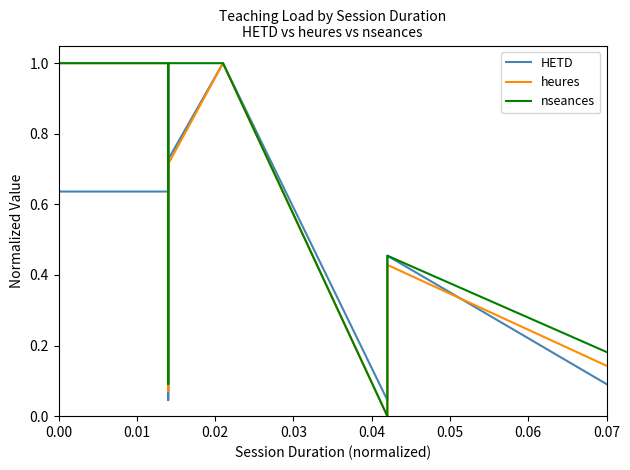

What is the value of the heures point at the 6th from the left?

1.0